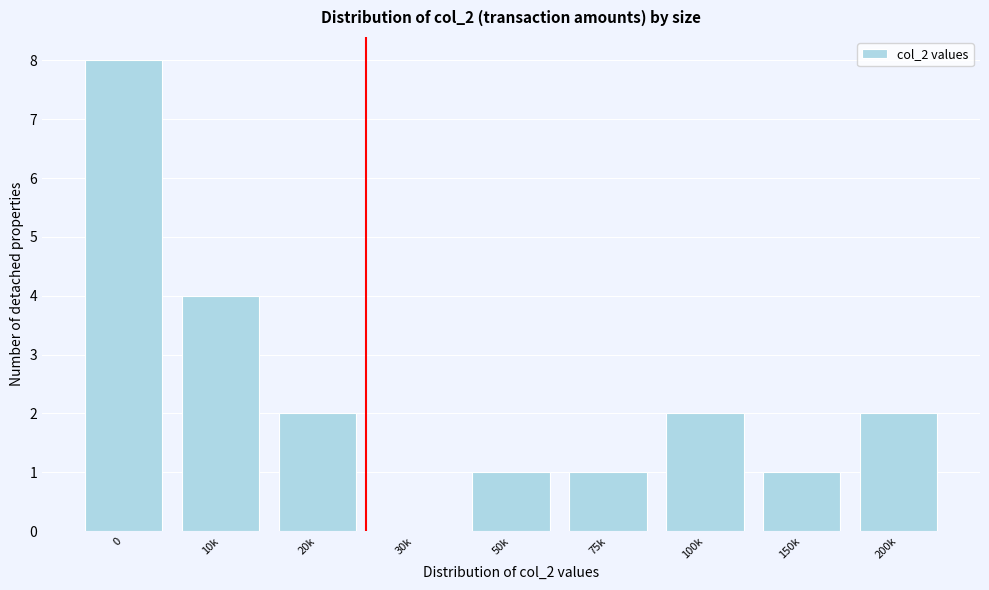

Reading right to left, extract all data points from this chart.

200k=2	150k=1	100k=2	75k=1	50k=1	30k=0	20k=2	10k=4	0=8